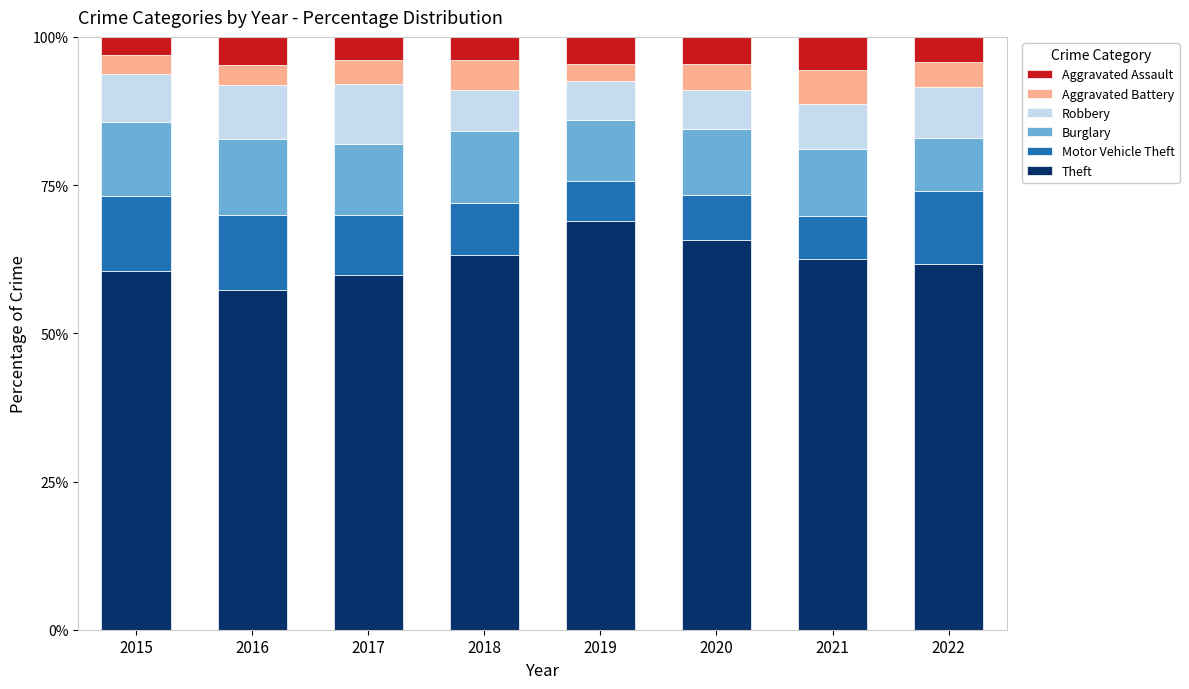

Count the number of categories in the chart.

8